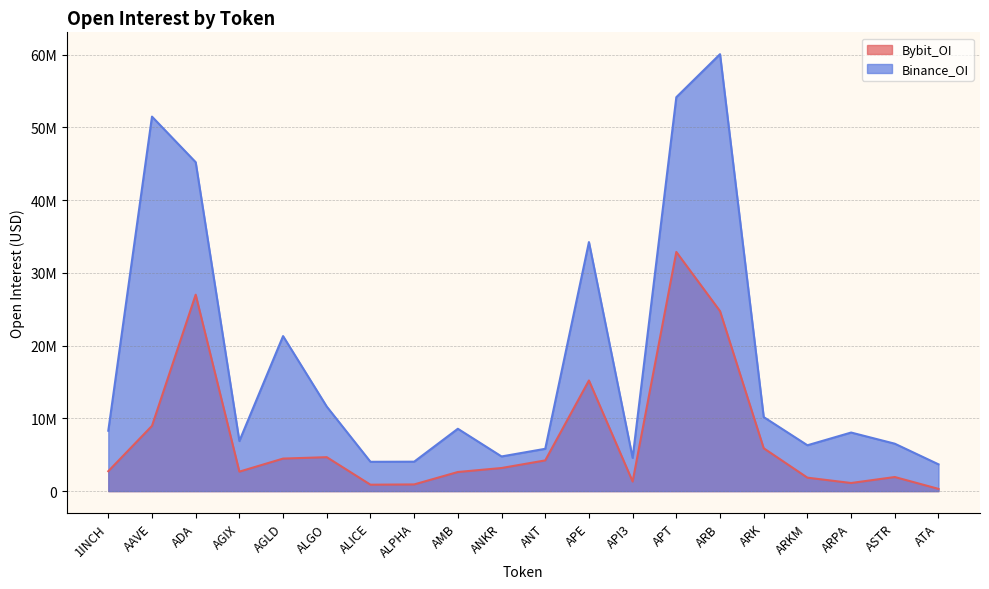

Where is Bybit_OI nearest to the value 16588684?

APE